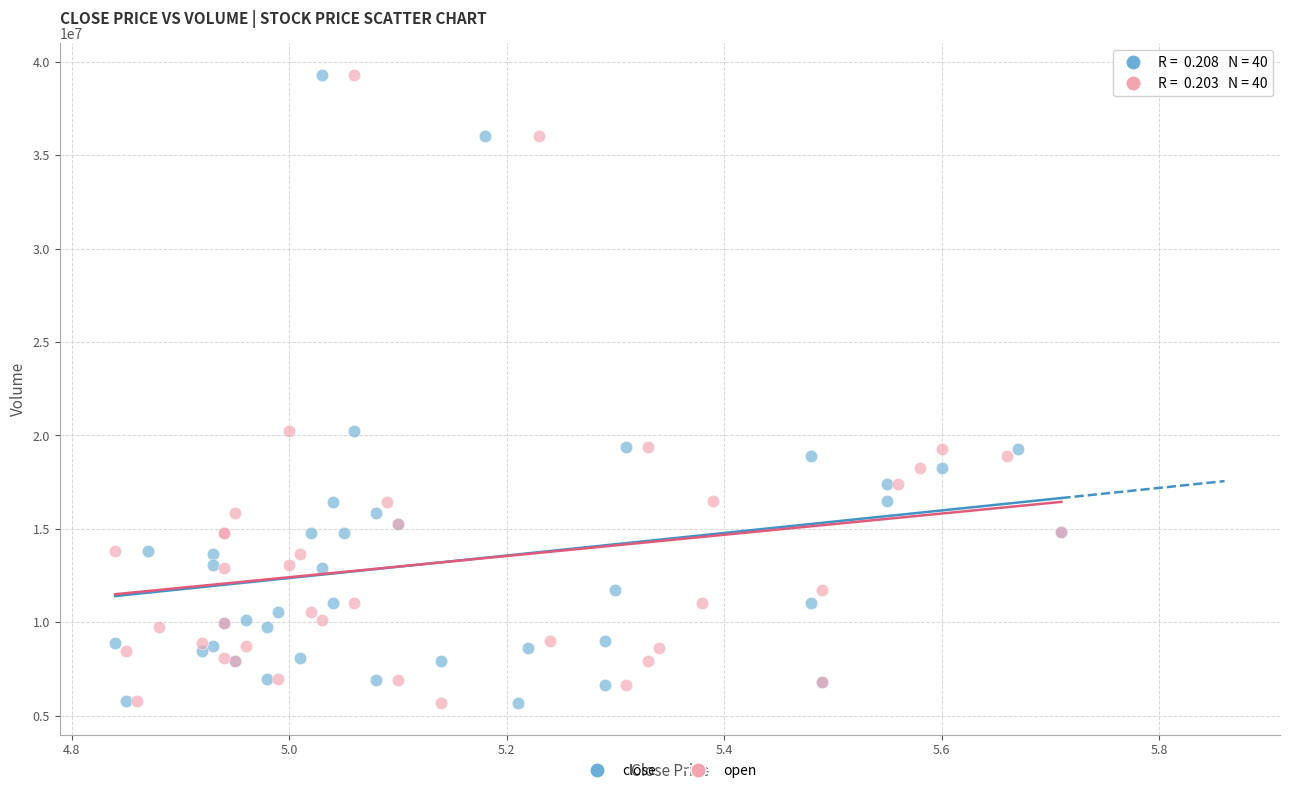

What are all the series names shown in the legend?

close, open